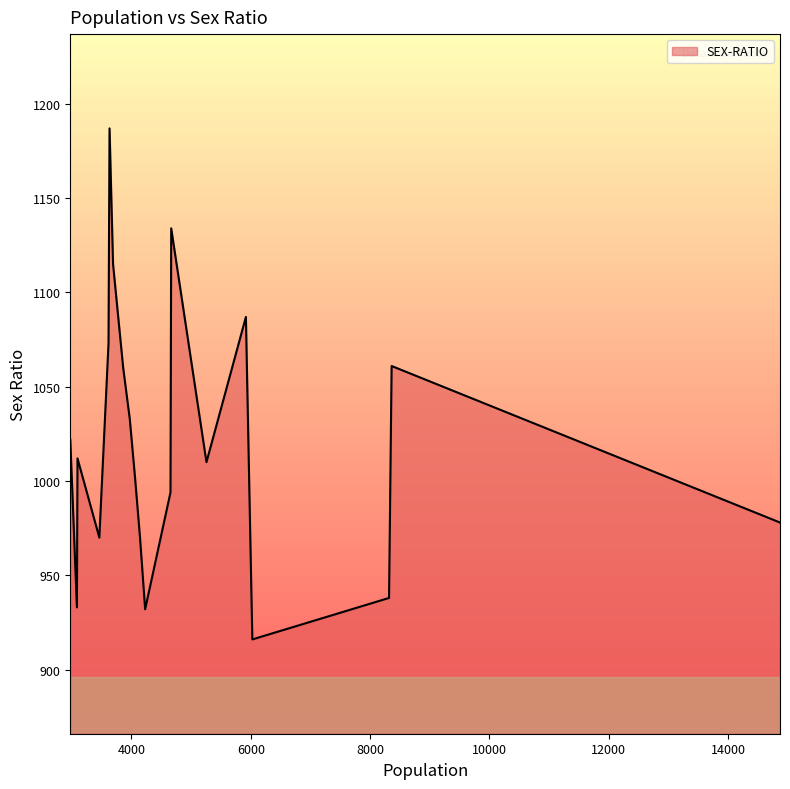

What is the smallest value displayed?

916